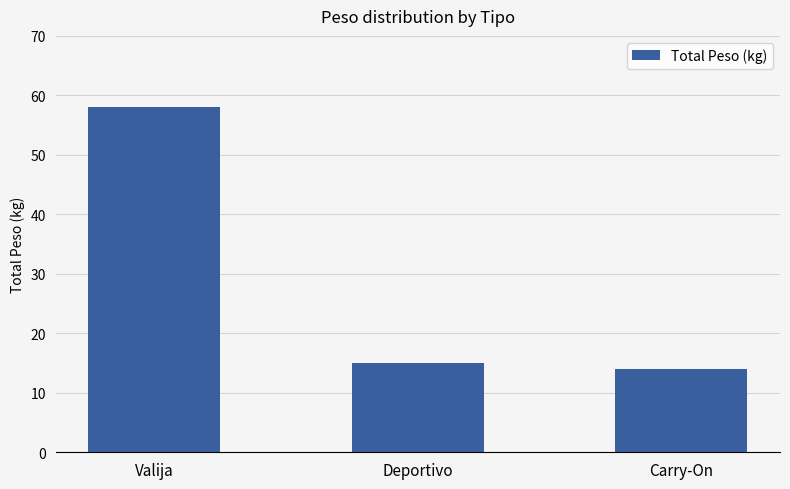

Reading left to right, transcribe all the data shown in this chart.

58	15	14